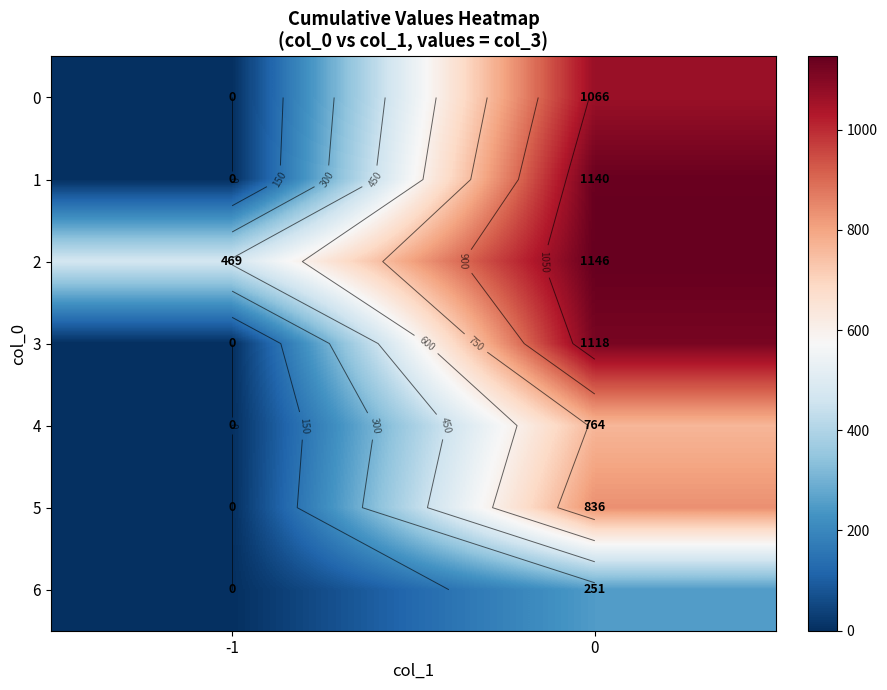

How many values in the row_1 series are below 1140?

1